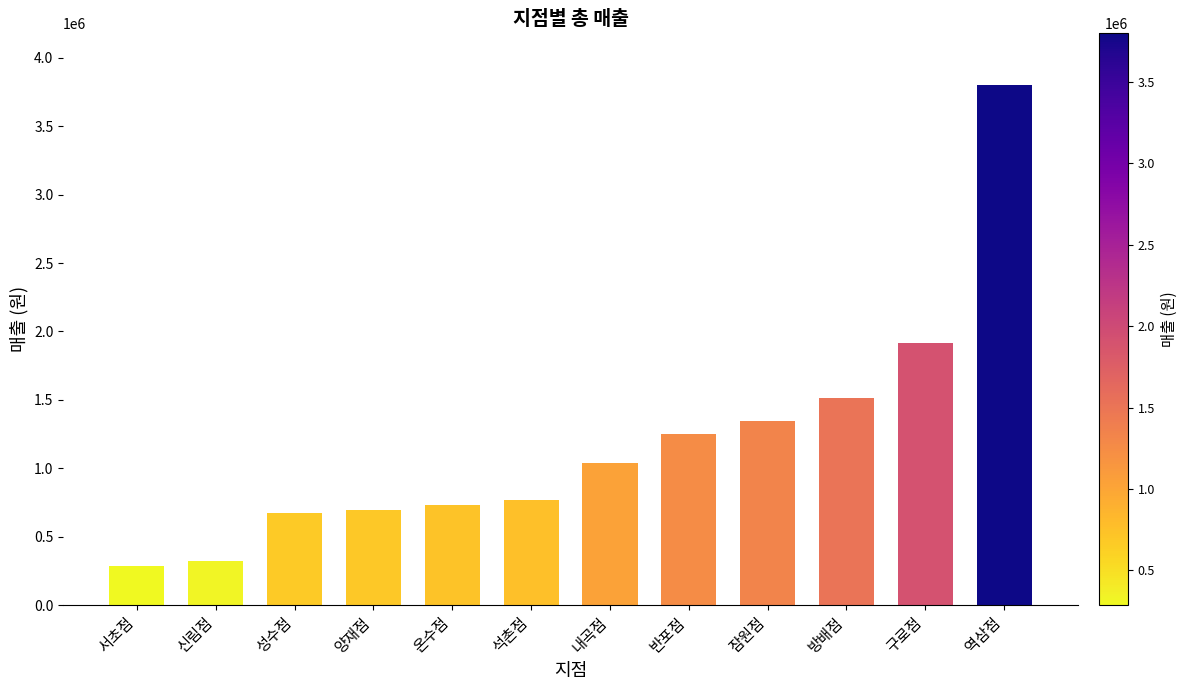

What is the label of the 11th bar from the right?

신림점